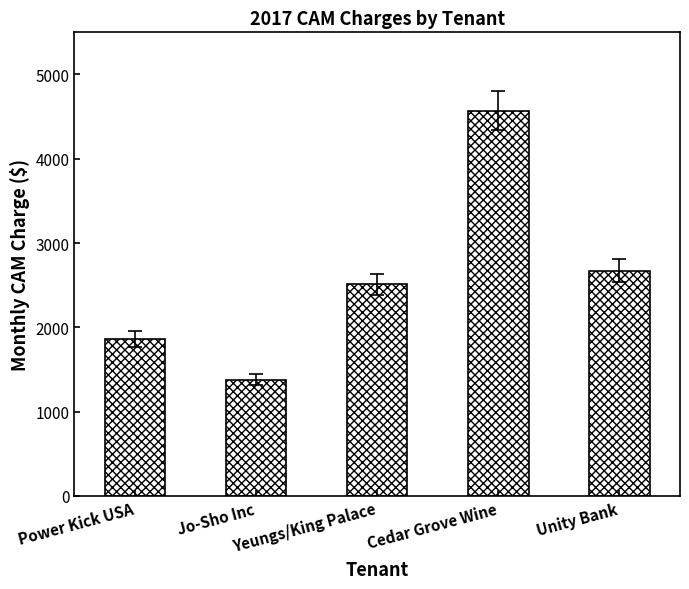

What is the minimum value shown in the chart?

1379.9